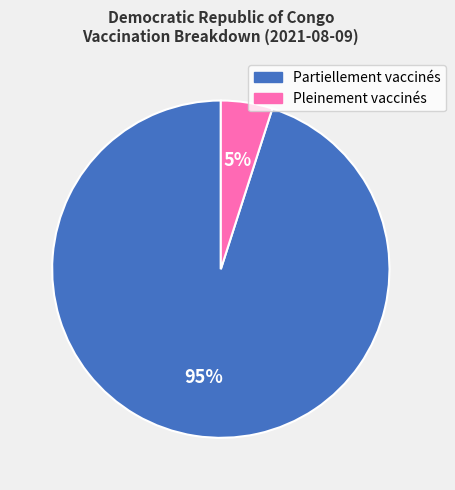

Is there any slice that represents more than half of the pie?

Yes